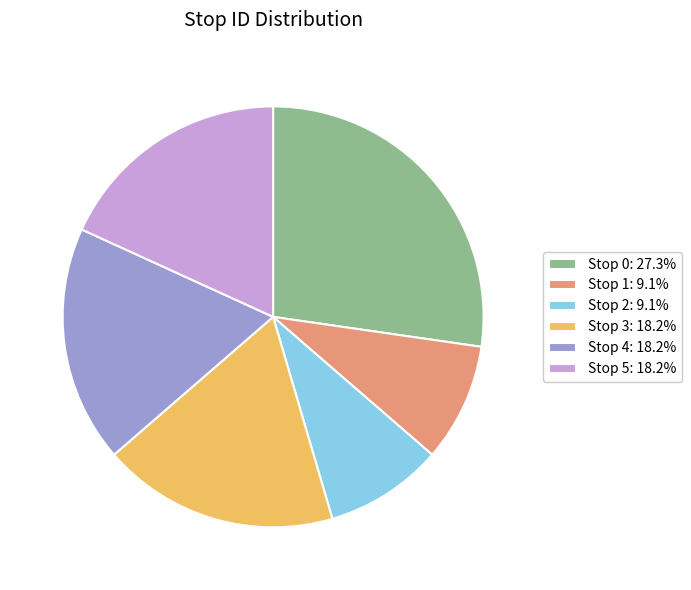

Is there any slice that represents more than half of the pie?

No